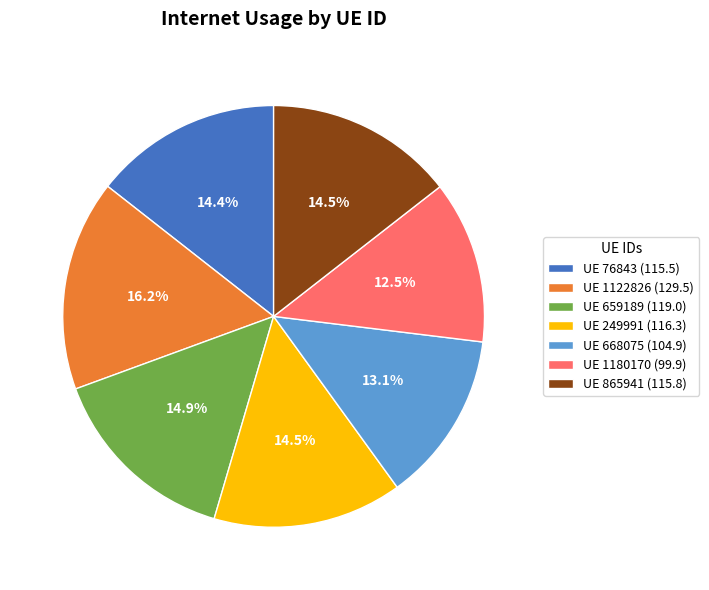

How much of the chart is everything except UE 659189 (119.0)?

85.1%